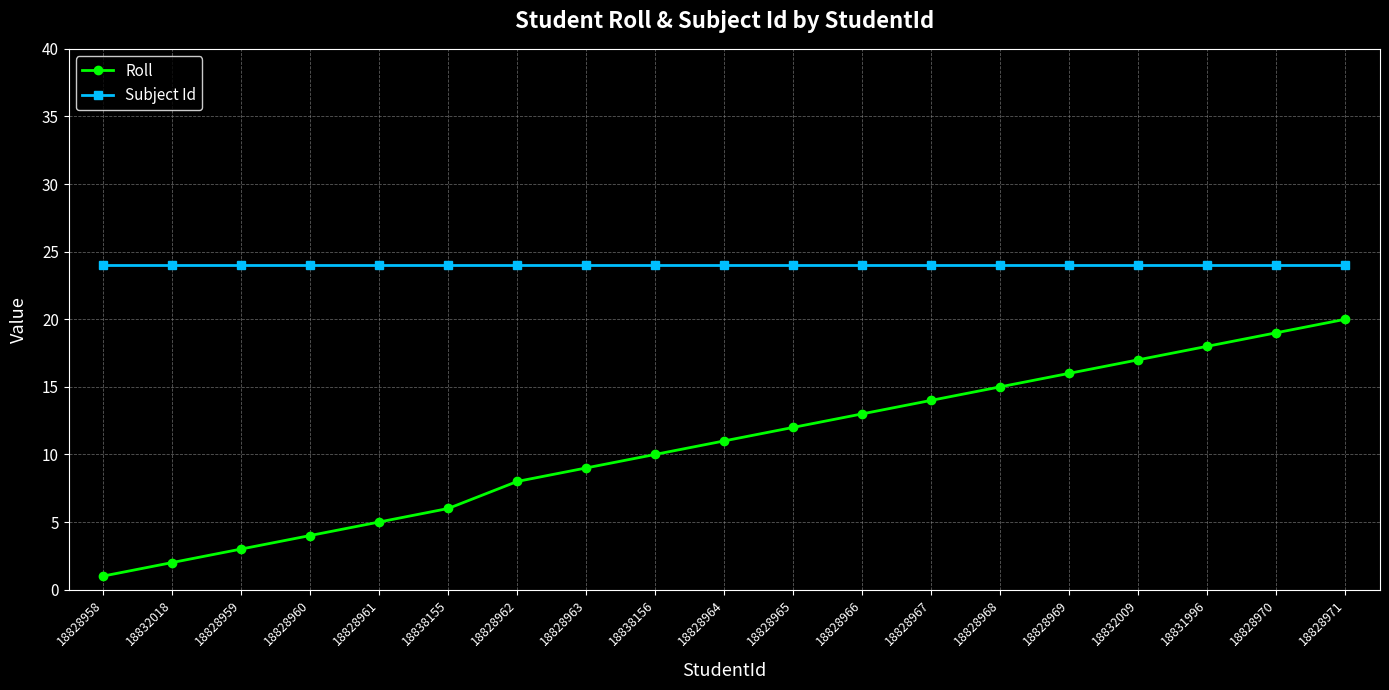

At 18828964, list the series in order from largest to smallest.

Subject Id, Roll